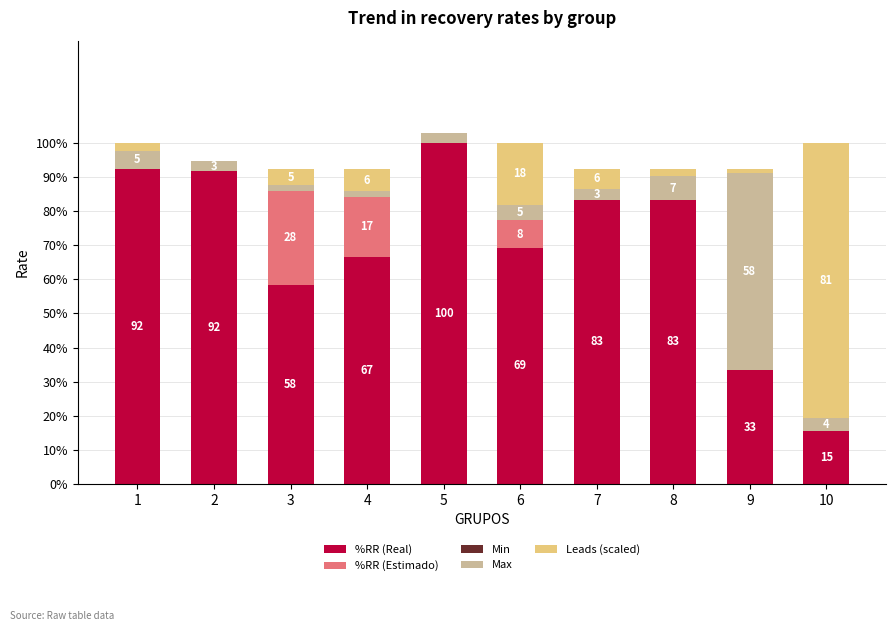

Which series has the largest total across all categories?

%RR (Real)